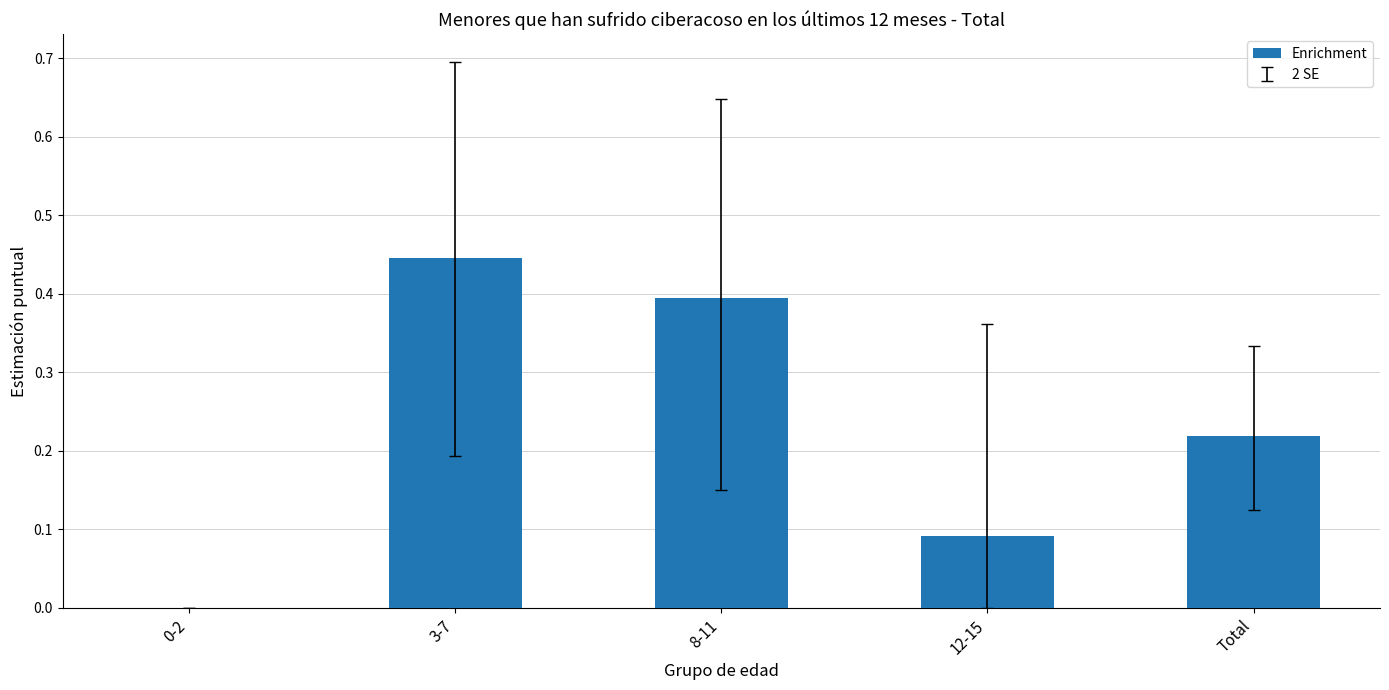

The chart shows a value of 0.4 at 8-11. True or false?

True